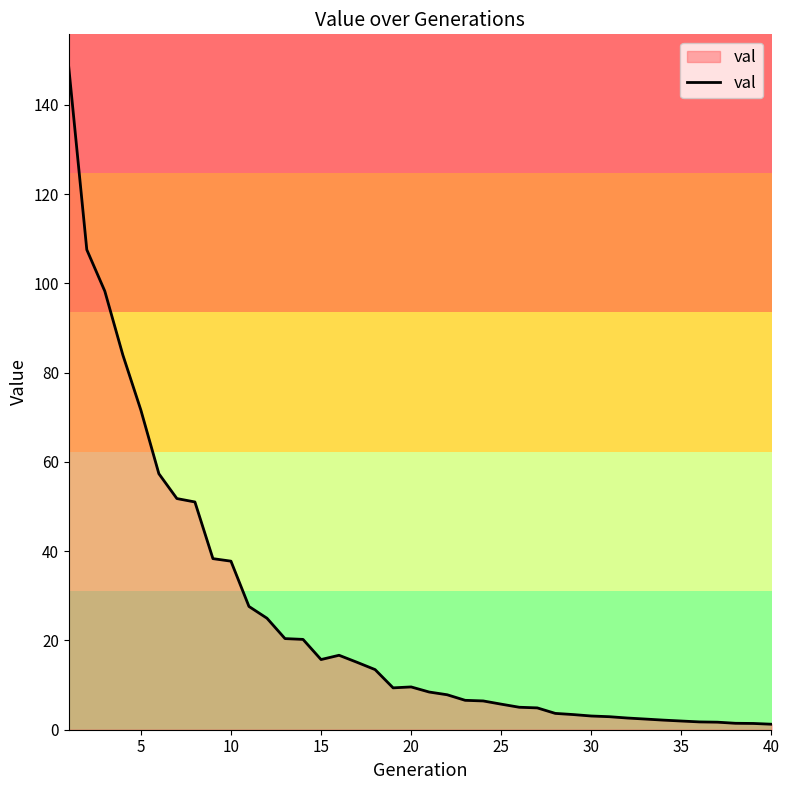

What is the difference between the maximum and minimum values?

147.2